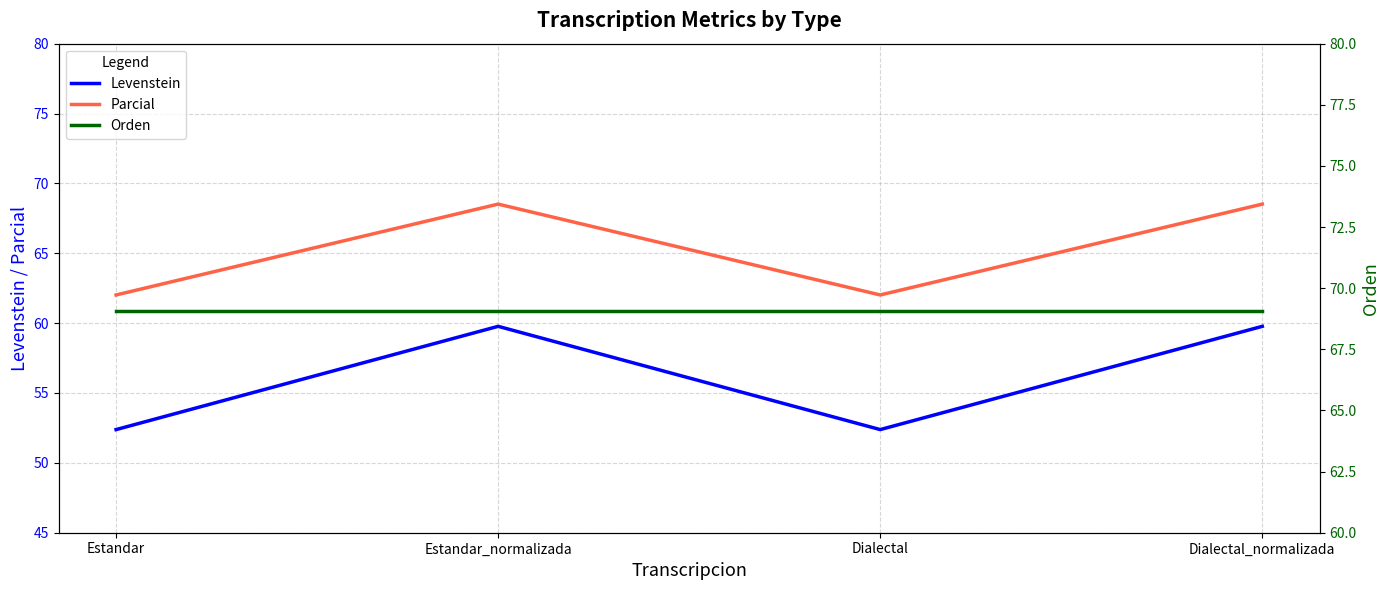

Reading left to right, what are all the values shown in this chart?

Levenstein: 52.4	59.8	52.4	59.8
Parcial: 62.0	68.5	62.0	68.5
Orden: 69.1	69.1	69.1	69.1